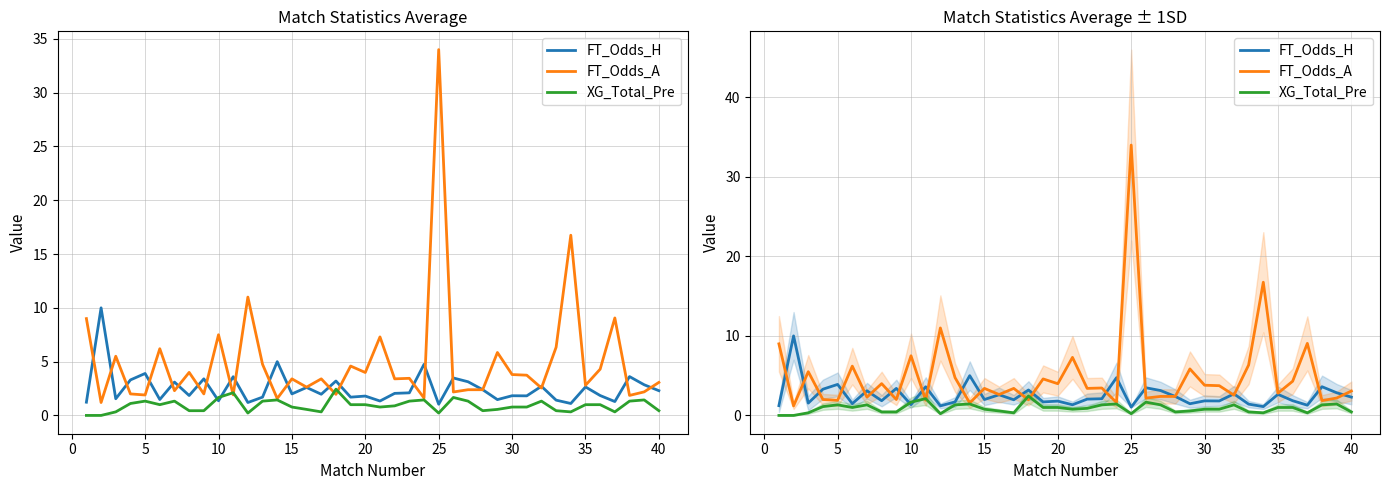

Is the value of XG_Total_Pre at 33 greater than the value of FT_Odds_H at 29?

No